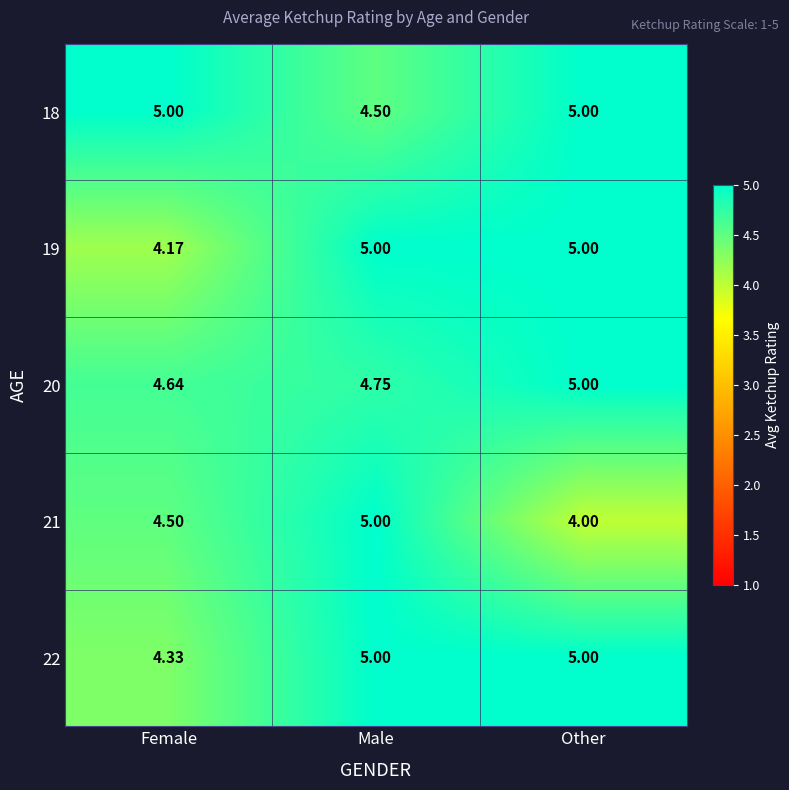

At which category is the sum across all series the highest?

Male